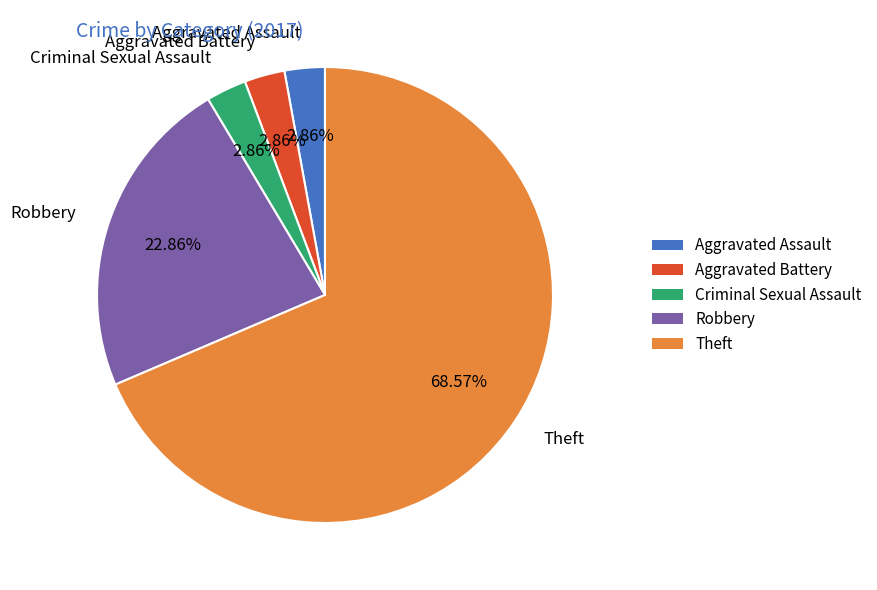

The Theft slice represents 77% of the pie. True or false?

False